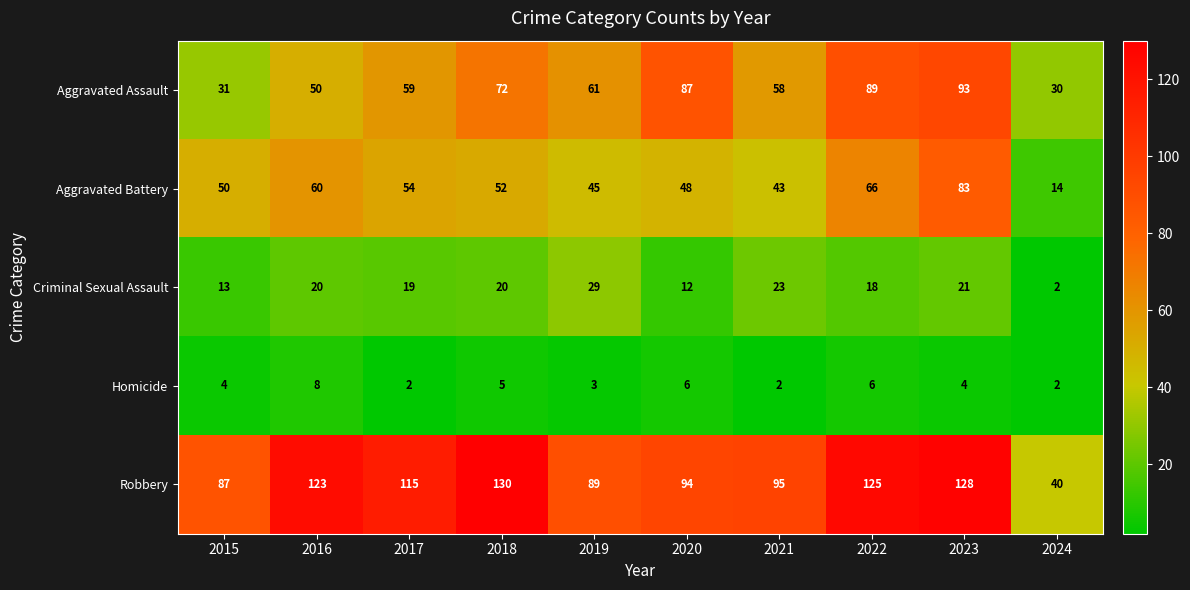

What is the sum of all Robbery values?

1026